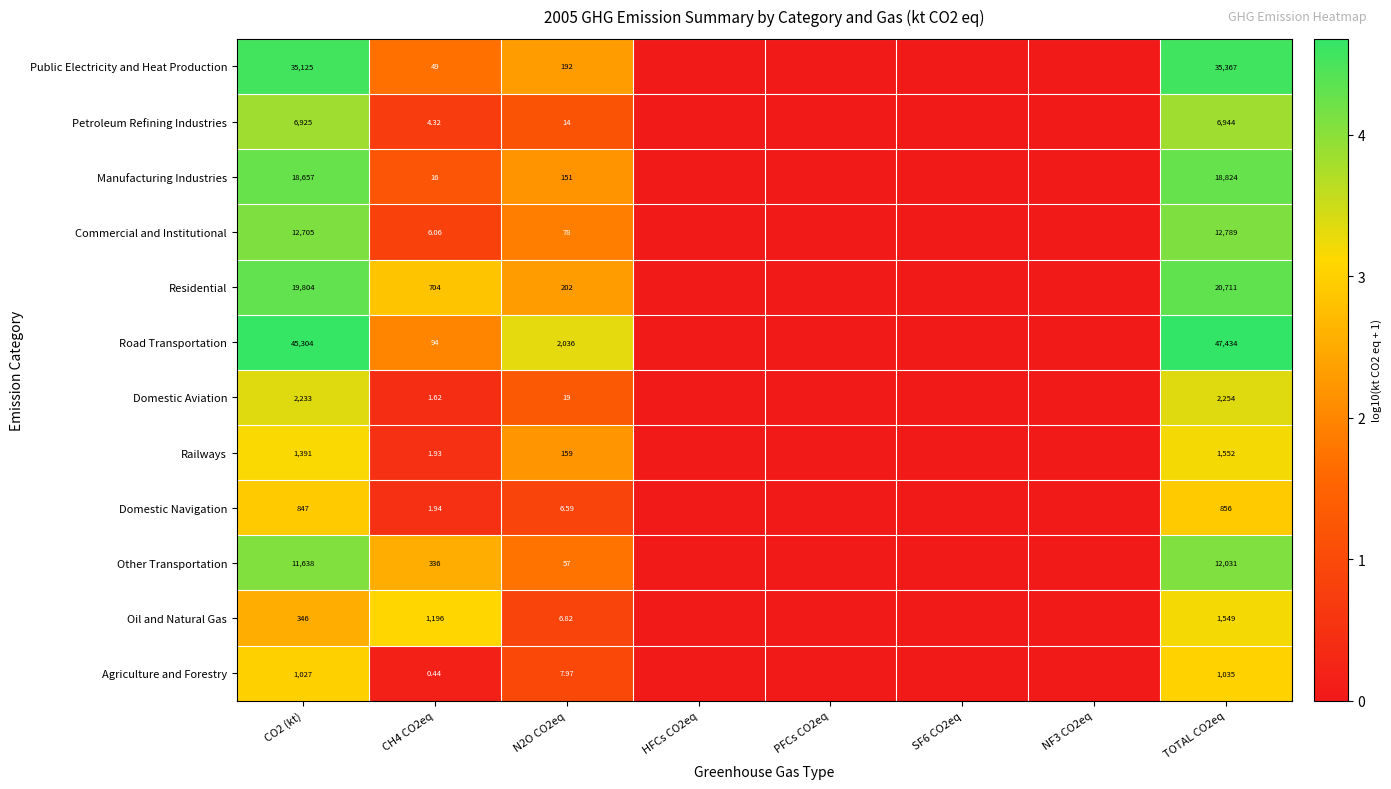

At which category does the chart reach its peak across all series?

TOTAL CO2eq